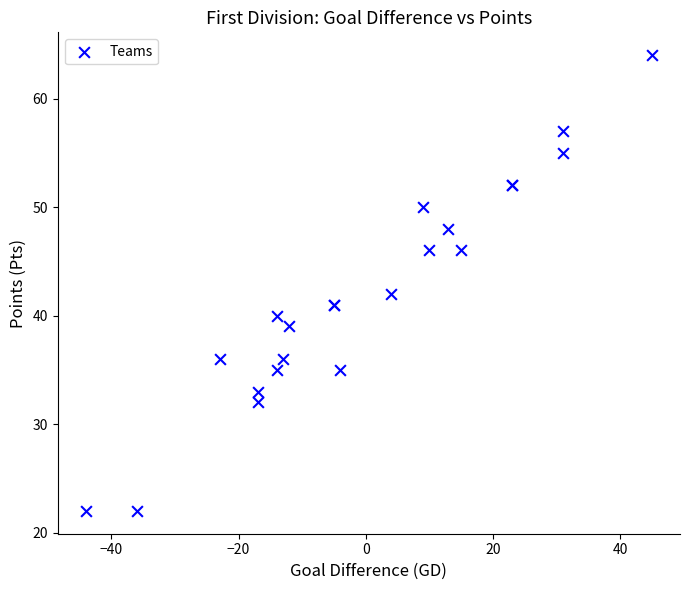

What Y value in the scatter plot is closest to 43?

42